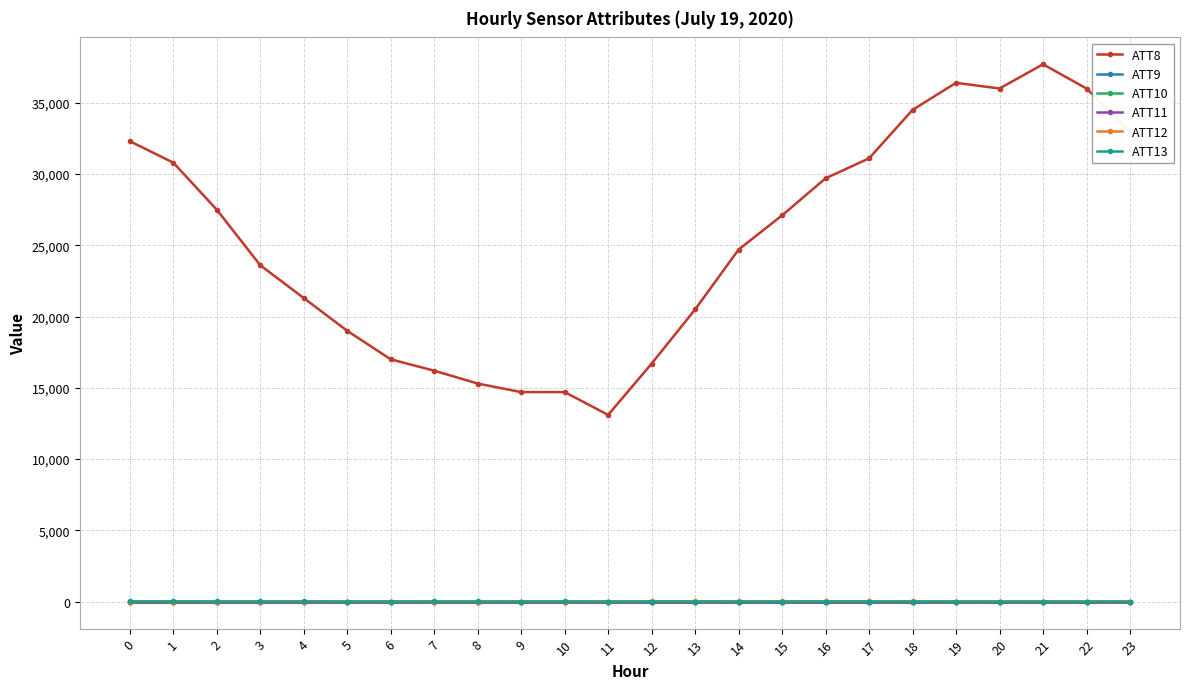

What are all the series names shown in the legend?

ATT8, ATT9, ATT10, ATT11, ATT12, ATT13